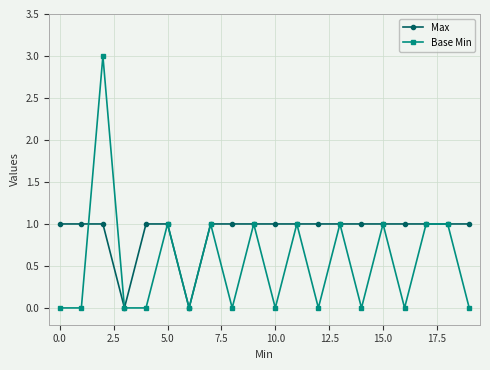

Which series has the widest spread of values?

Base Min